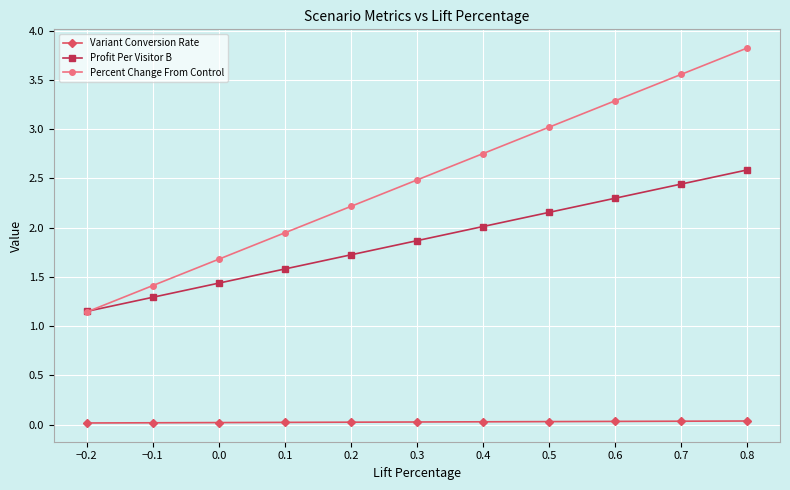

What position from the right is −0.2?

11